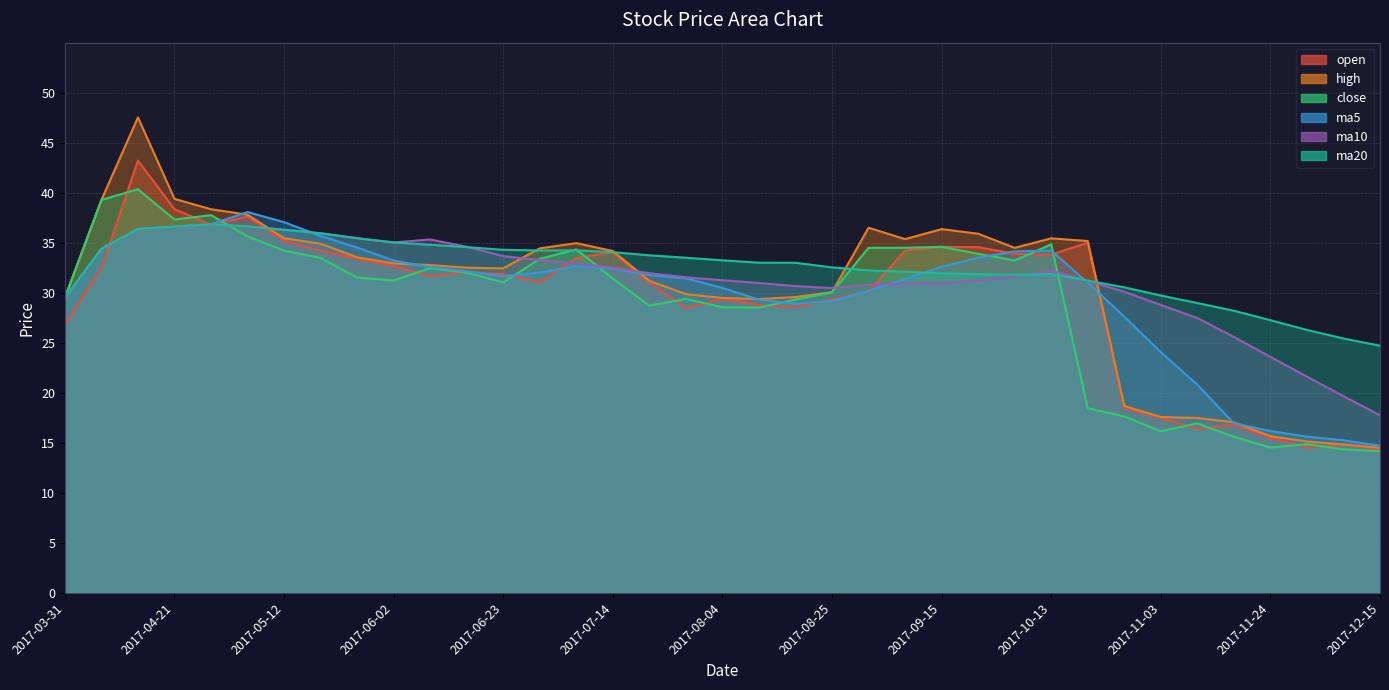

What is the label of the 25th point from the left?

2017-09-15